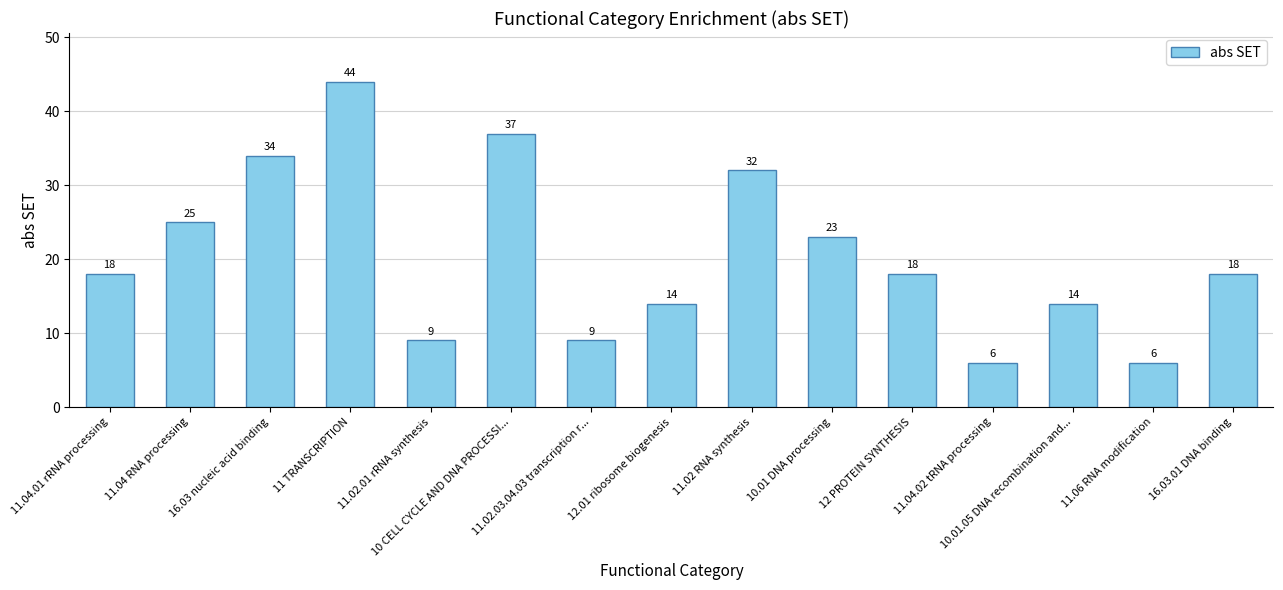

What is the value of the 6th bar from the left?

37